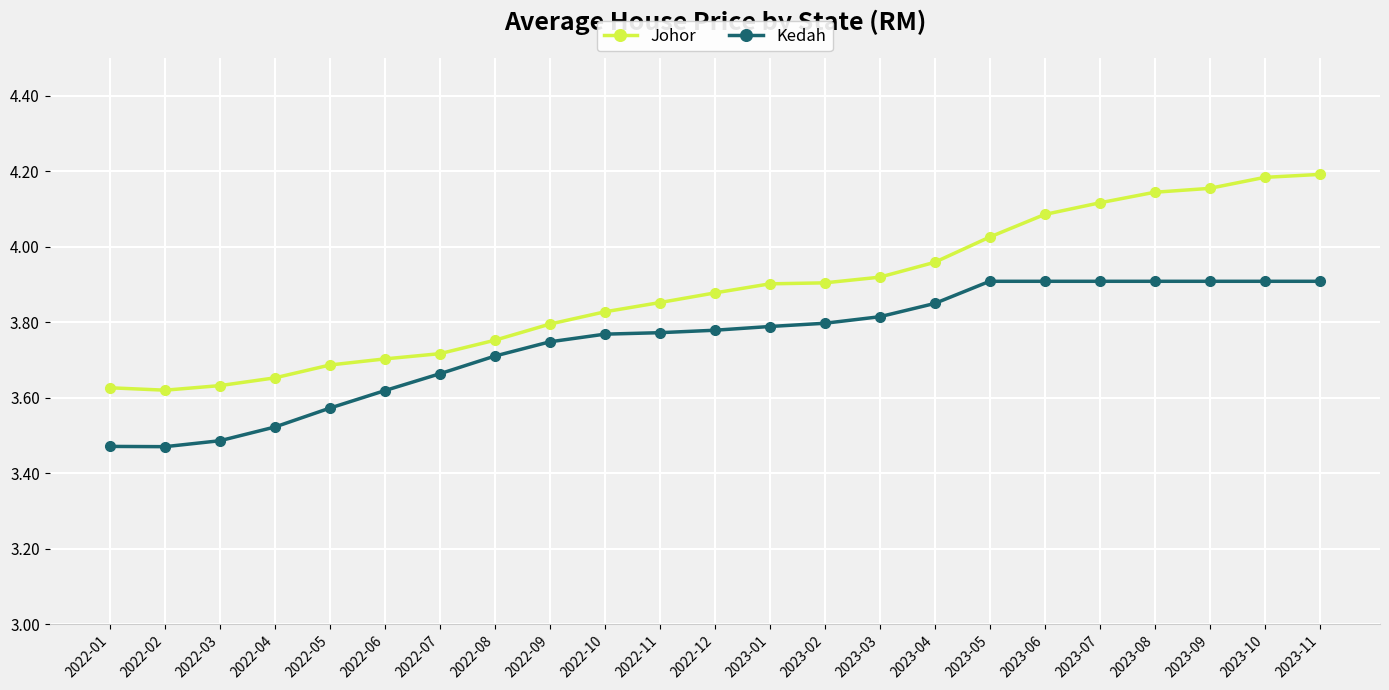

What is the label of the 18th point from the right?

2022-06